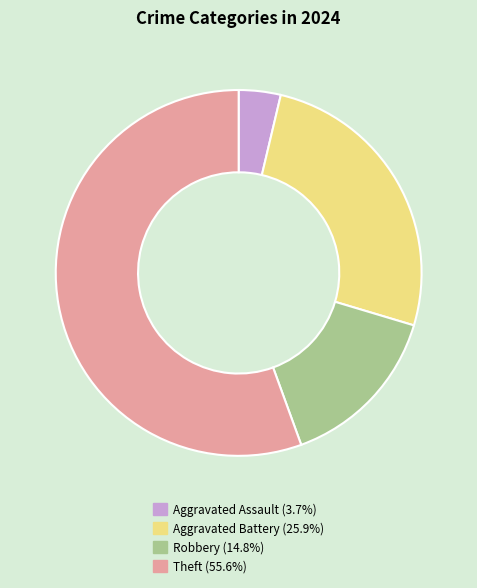

How many slices are in this pie chart?

4